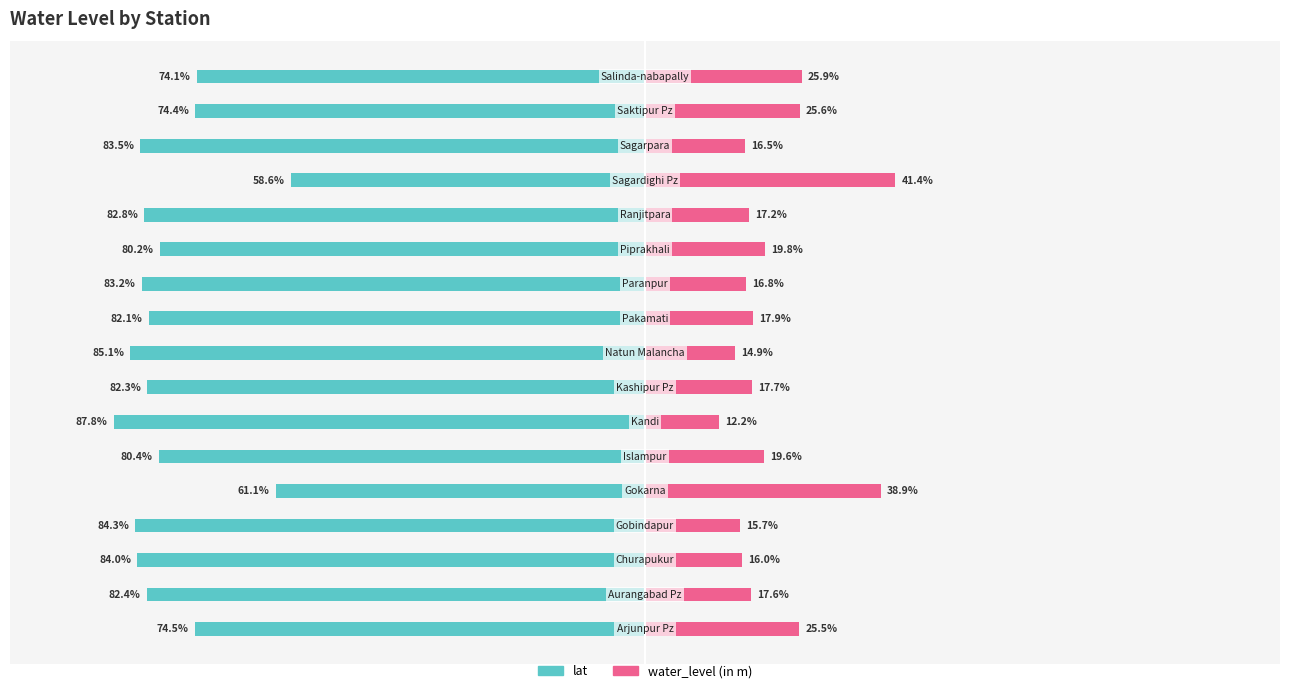

The lat series shows -37.5 at 7. True or false?

False